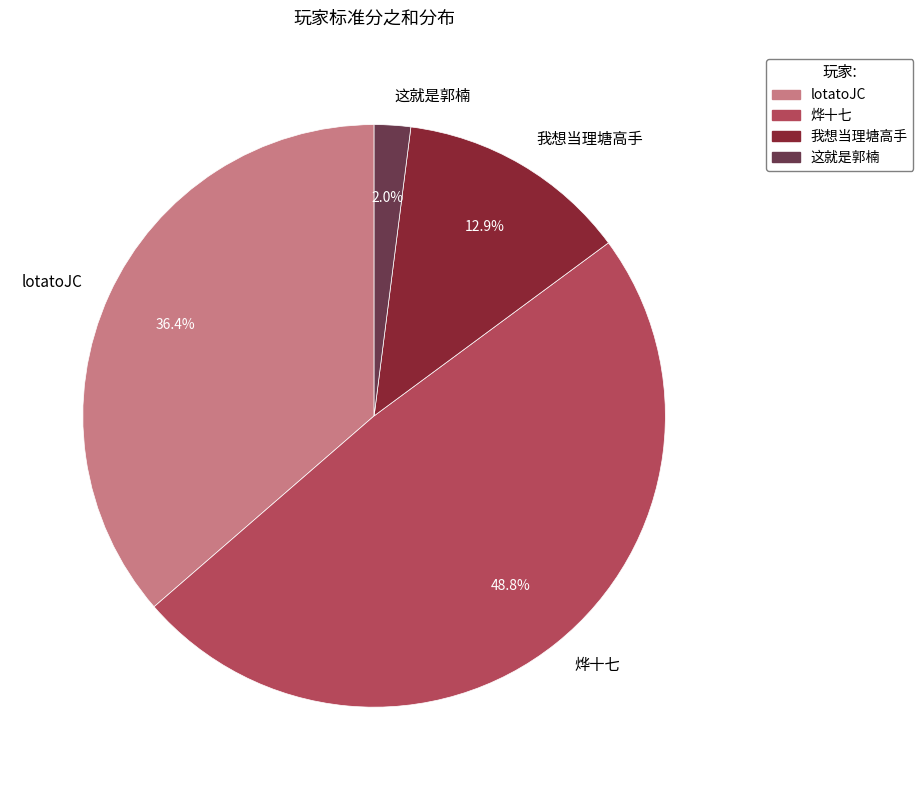

Which has a higher value, lotatoJC or 我想当理塘高手?

lotatoJC